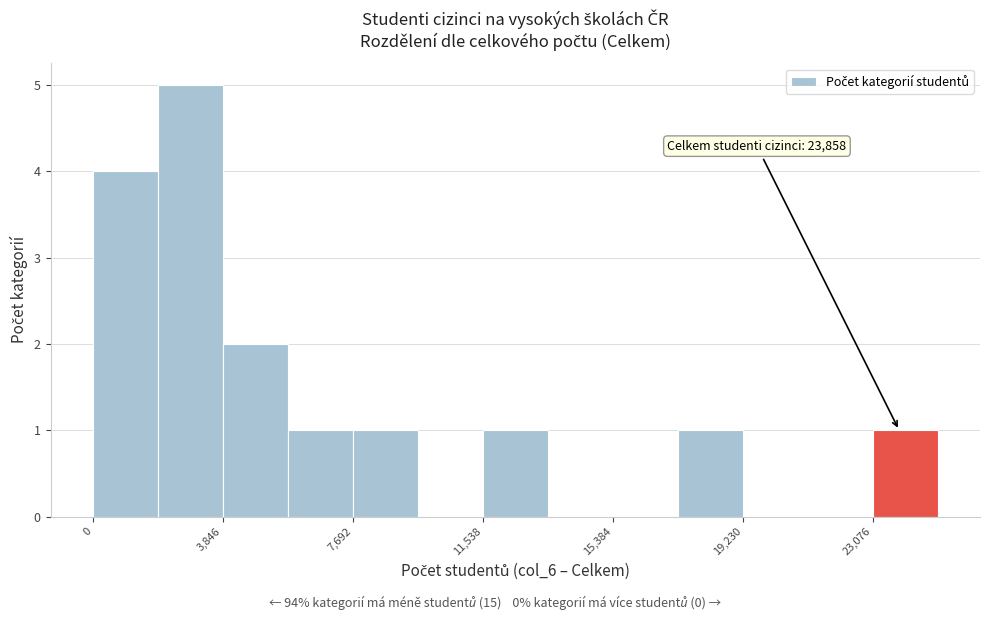

Around what value on the x-axis is the tallest bar? Give the approximate position of its centre, as read against the axis.

3000